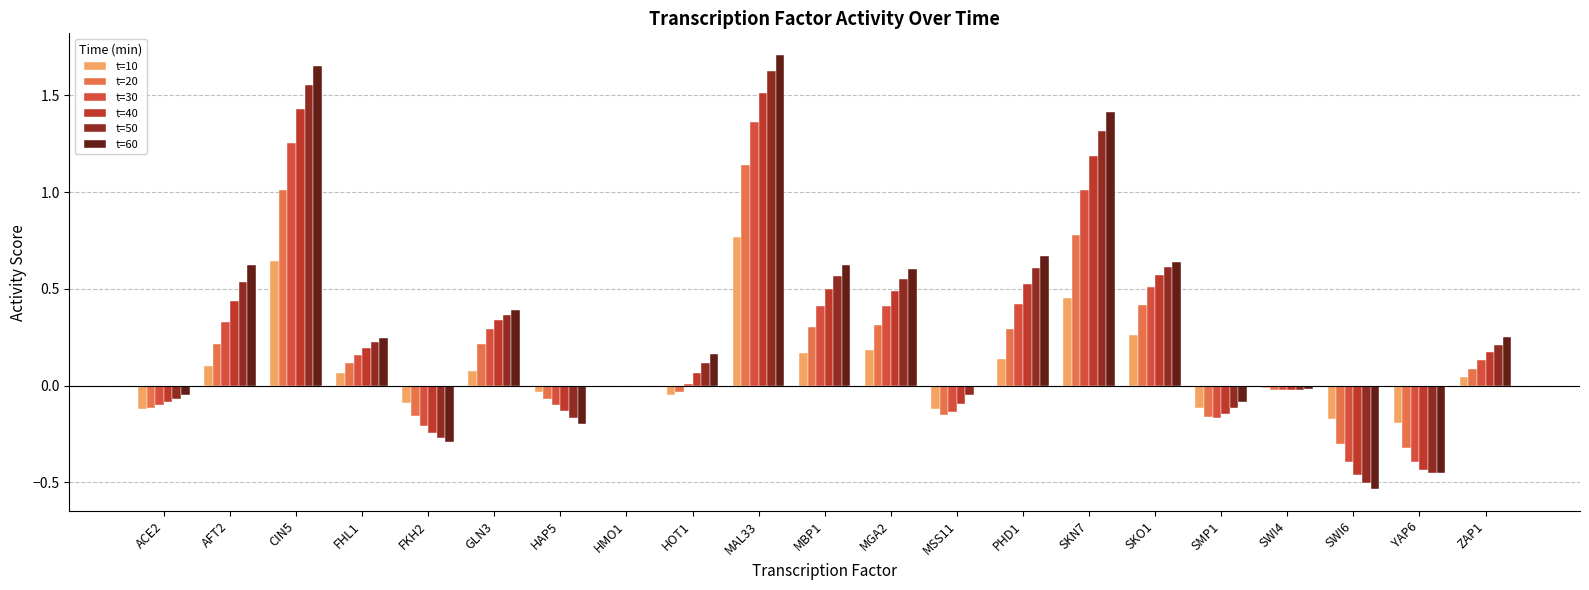

What is the total value across all series at FHL1?

1.0